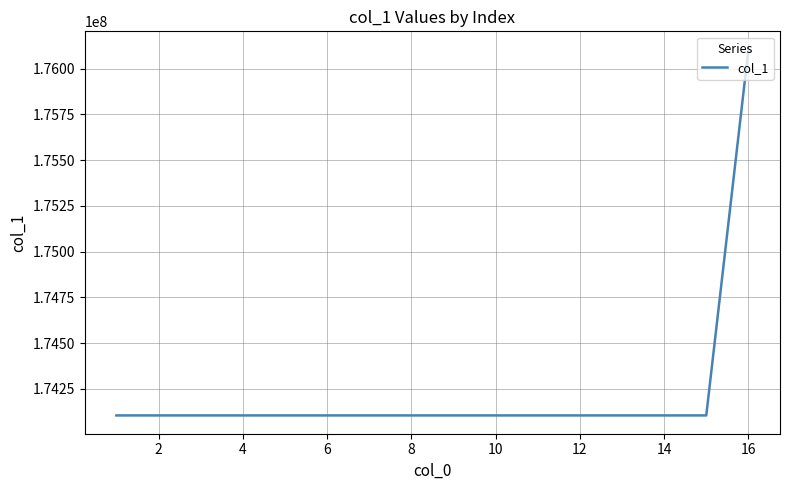

How many lines are shown in the chart?

1